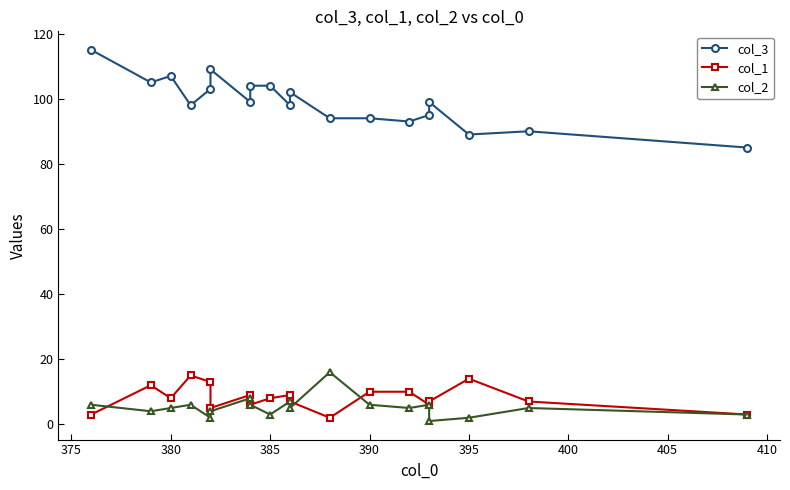

At how many categories does at least one series exceed 51?

19